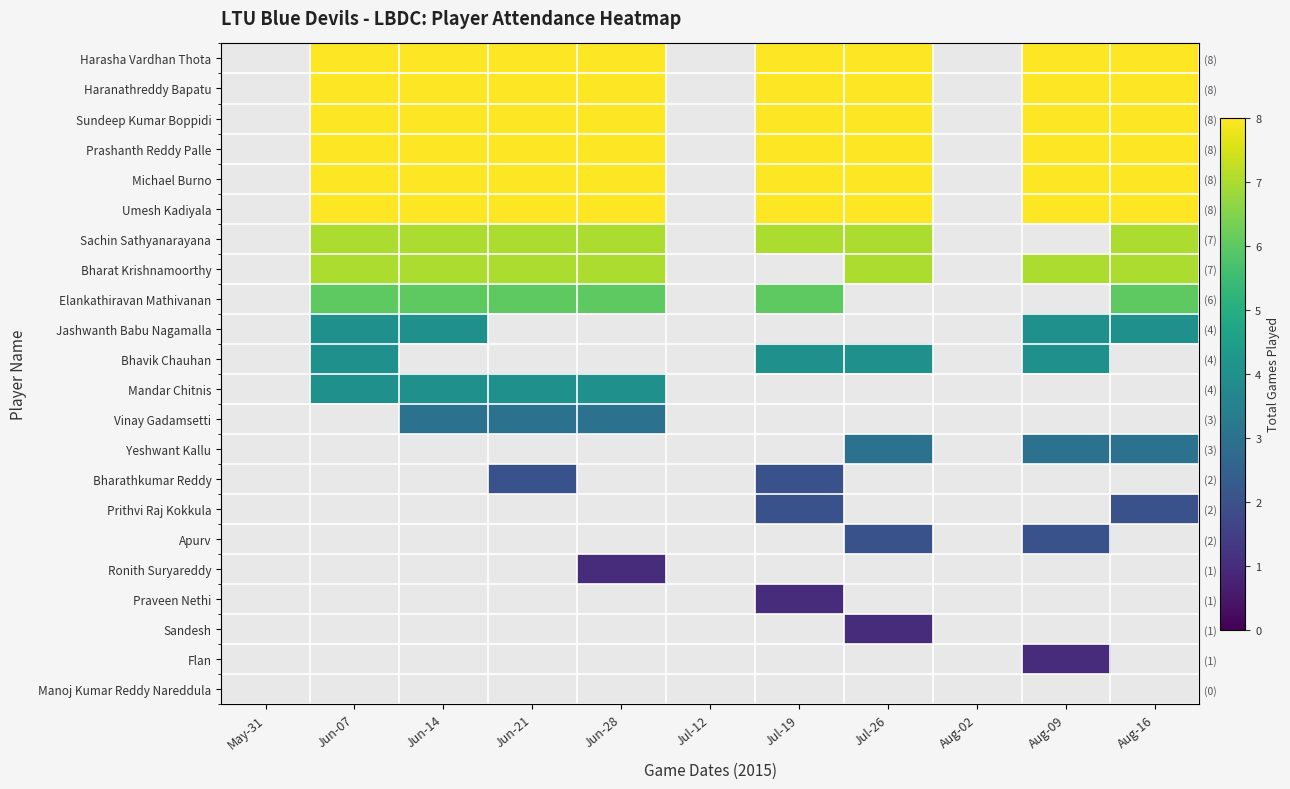

Is it true that Sundeep Kumar Boppidi equals 8.0 at Jul-19?

True